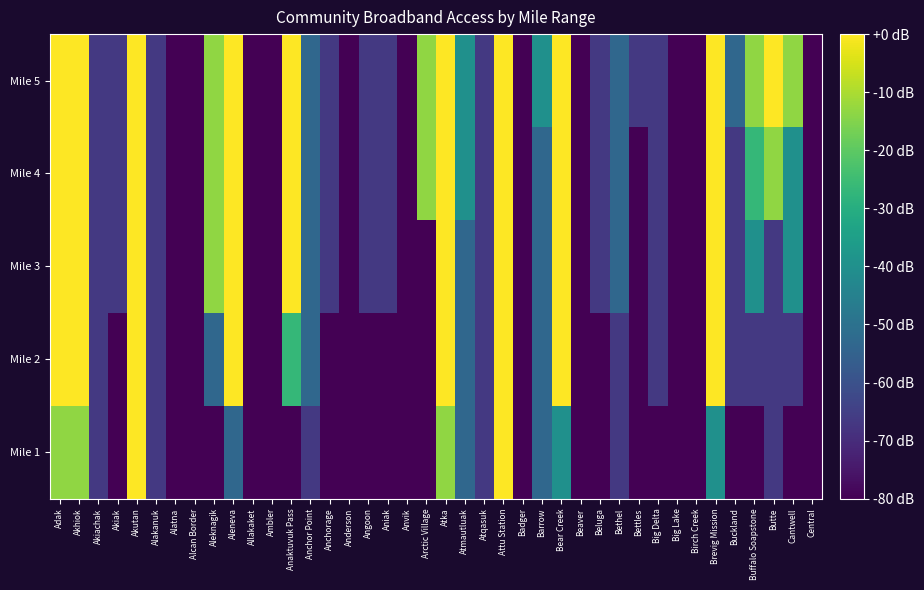

Which series has the largest range (max minus min)?

Mile 1